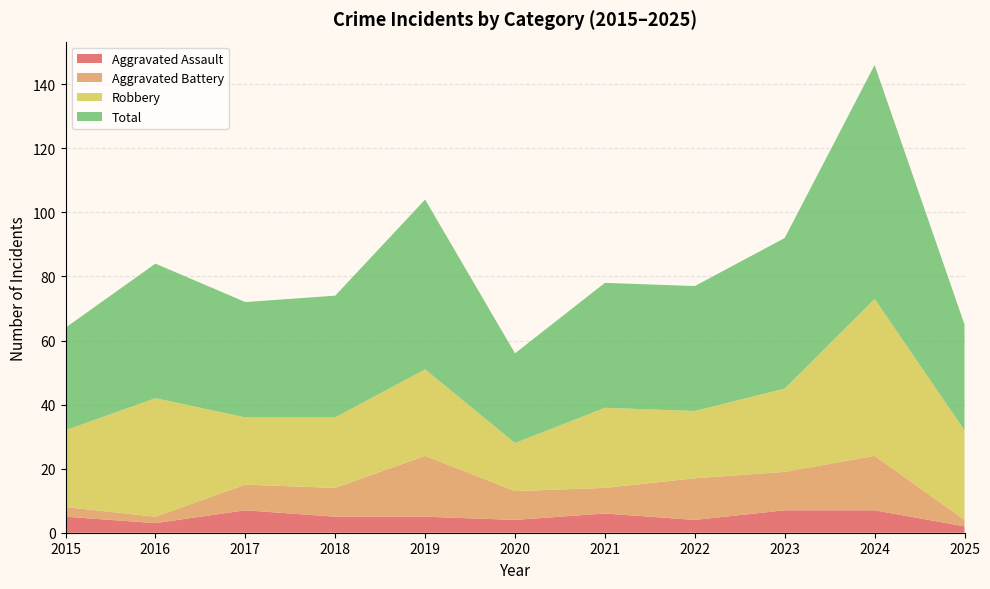

Reading right to left, what are all the values shown in this chart?

Aggravated Assault: 2025=2	2024=7	2023=7	2022=4	2021=6	2020=4	2019=5	2018=5	2017=7	2016=3	2015=5
Aggravated Battery: 2025=2	2024=17	2023=12	2022=13	2021=8	2020=9	2019=19	2018=9	2017=8	2016=2	2015=3
Robbery: 2025=28	2024=49	2023=26	2022=21	2021=25	2020=15	2019=27	2018=22	2017=21	2016=37	2015=24
Total: 2025=33	2024=73	2023=47	2022=39	2021=39	2020=28	2019=53	2018=38	2017=36	2016=42	2015=32